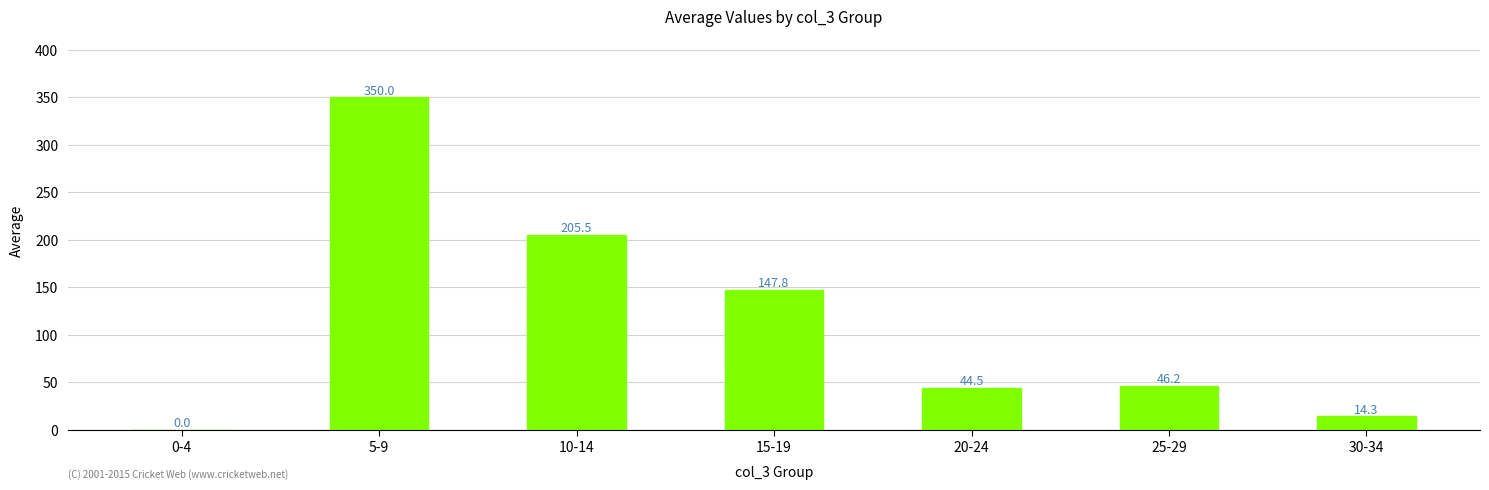

Approximately how many times larger is the value at 20-24 compared to 15-19?

0.3